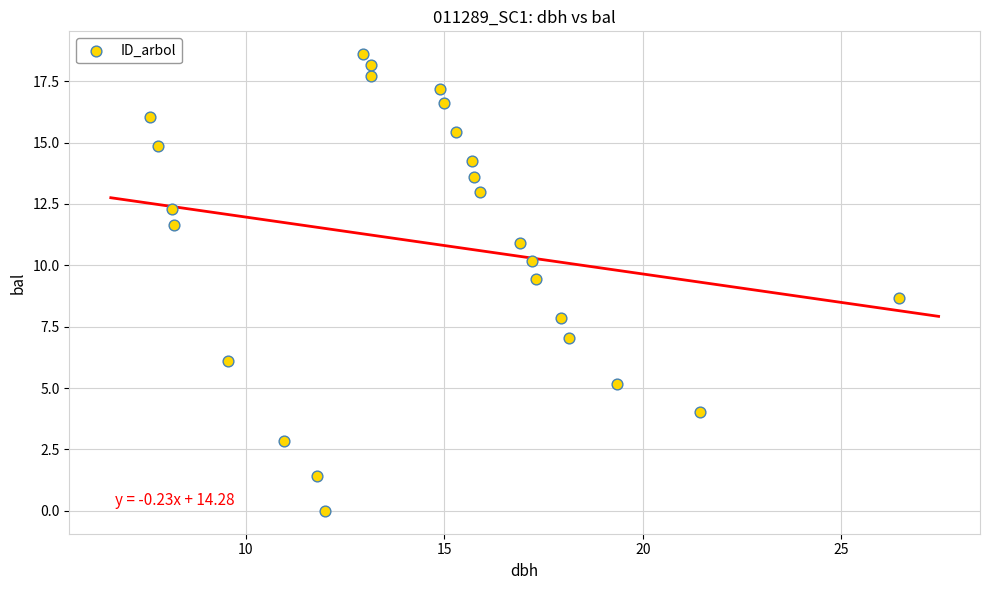

What is the range of Y values (max minus min)?

18.6